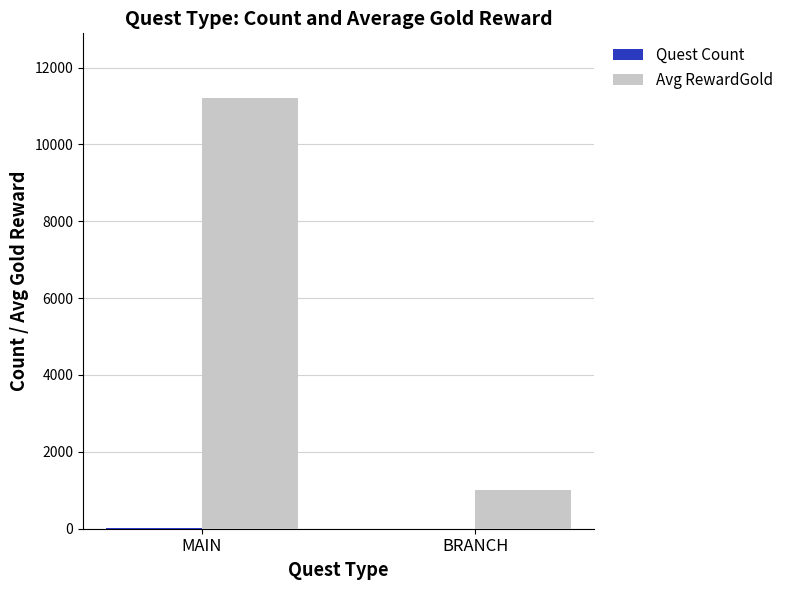

Does the chart contain stacked bars?

No